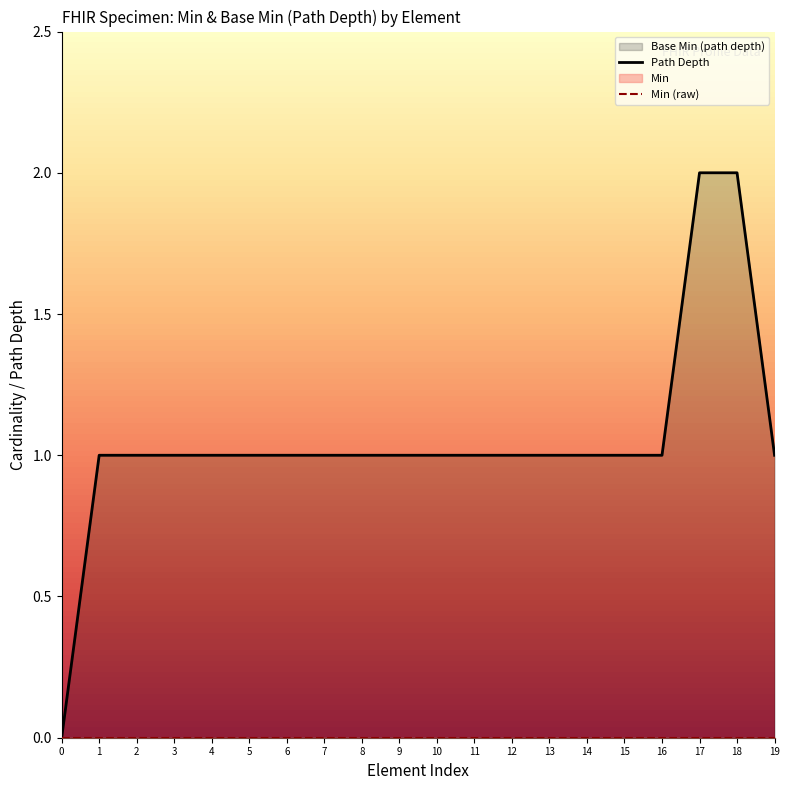

At which category is the sum across all series the highest?

17